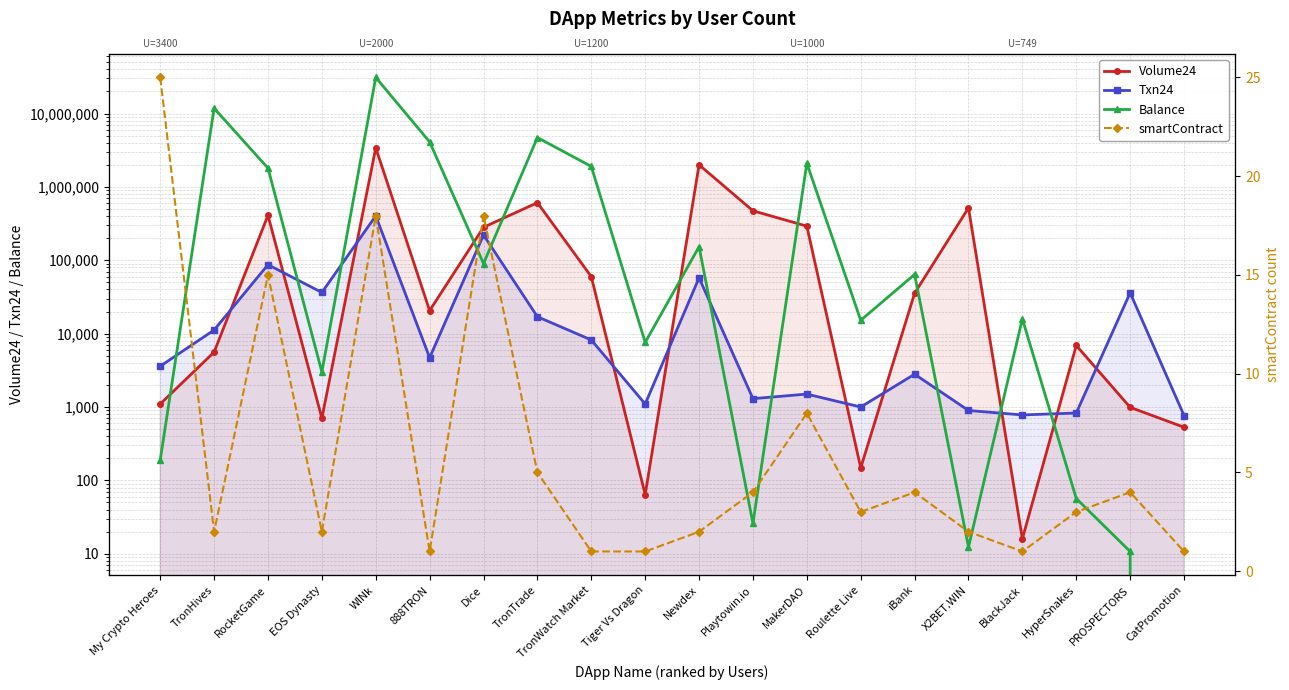

How many times do Txn24 and Volume24 cross each other?

10